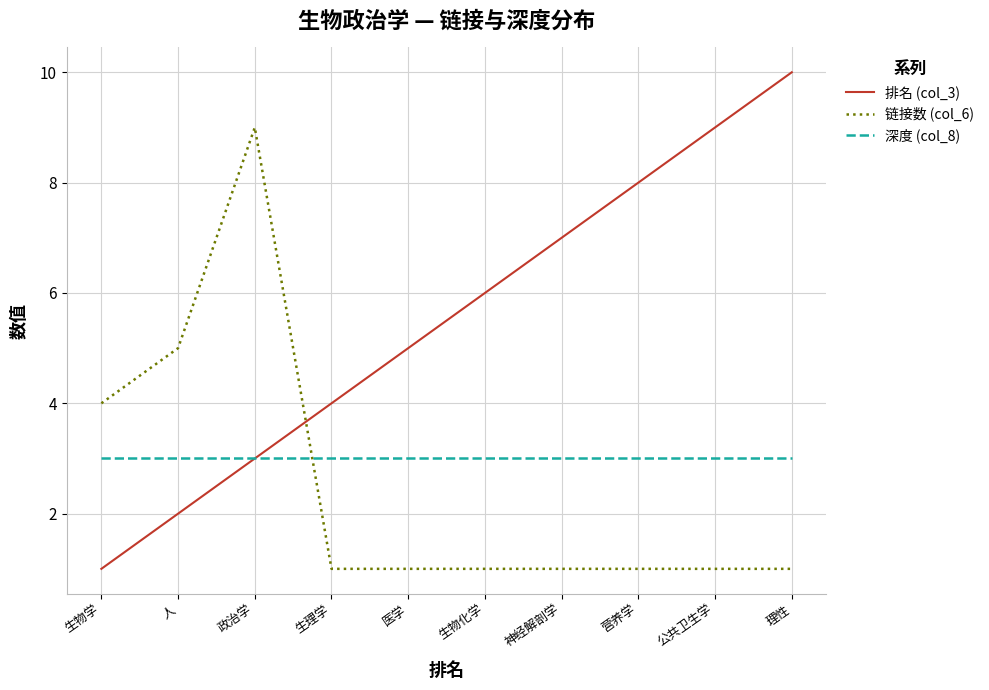

Reading left to right, extract all data points from this chart.

排名 (col_3): 1	2	3	4	5	6	7	8	9	10
链接数 (col_6): 4	5	9	1	1	1	1	1	1	1
深度 (col_8): 3	3	3	3	3	3	3	3	3	3